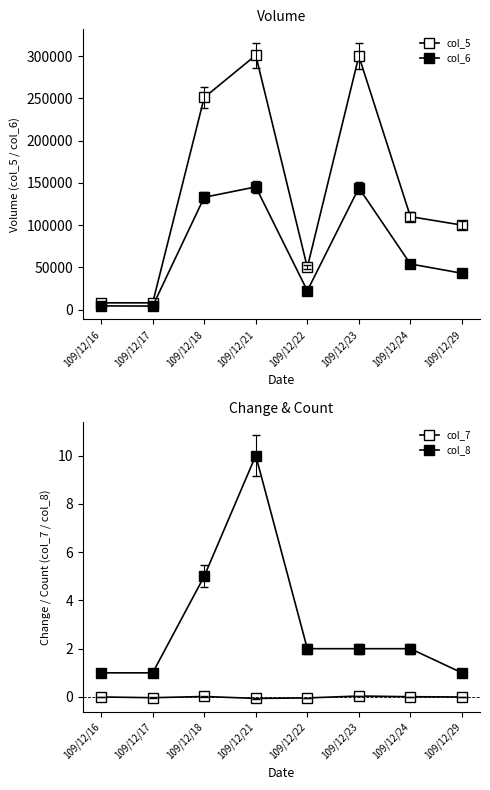

Where is the first local minimum for col_6?

109/12/17